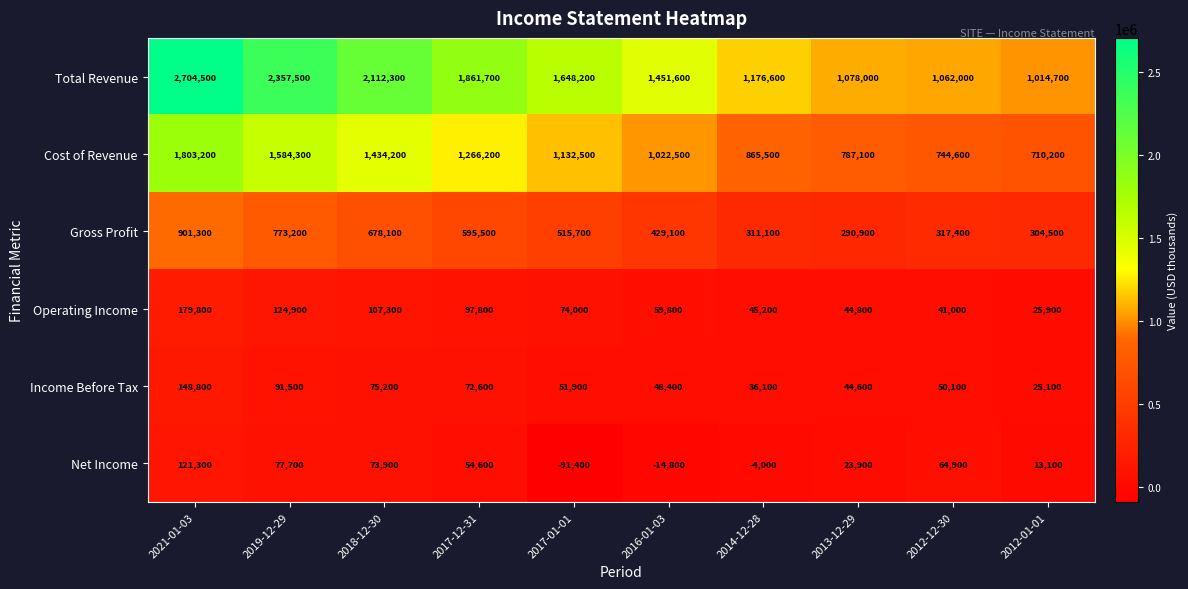

Count the number of categories in the chart.

10